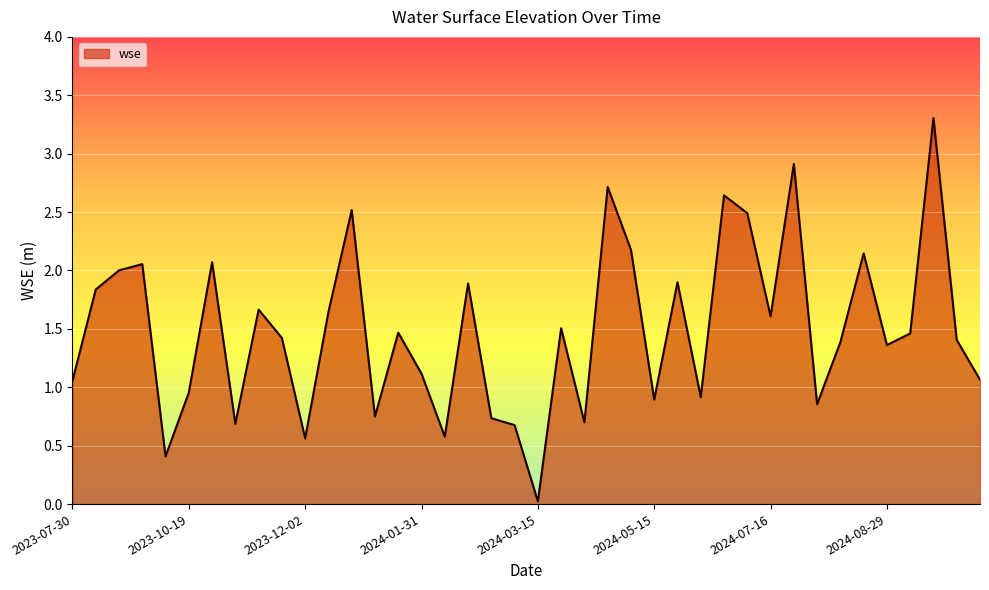

What is the difference between the maximum and minimum values?

3.3